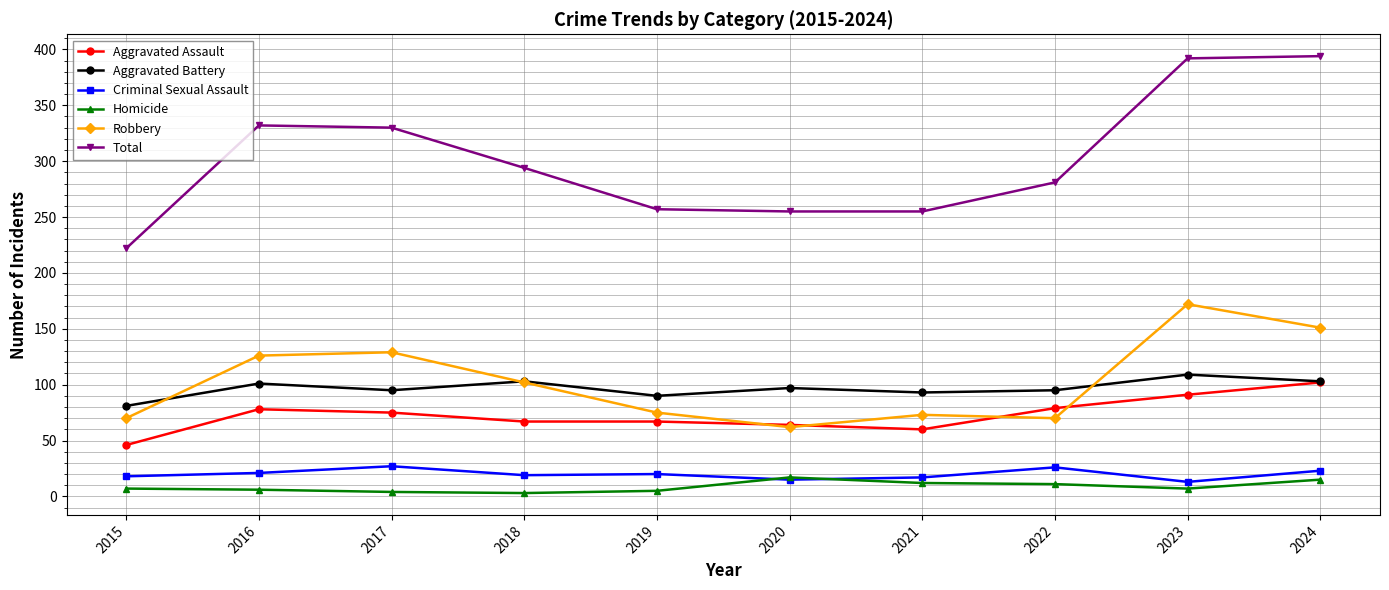

Does the chart have visible grid lines?

Yes